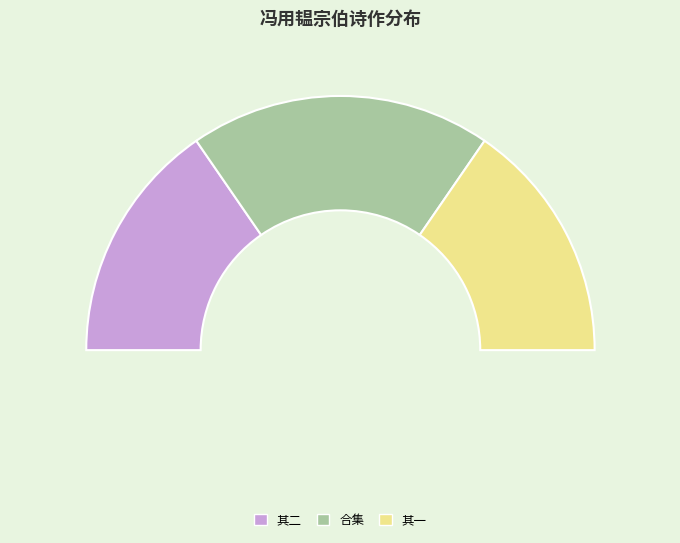

What percentage is the 冯用韫宗伯订约西游登岱过期未至怀望遣闷二首 其一 slice, to the nearest percent?

31%